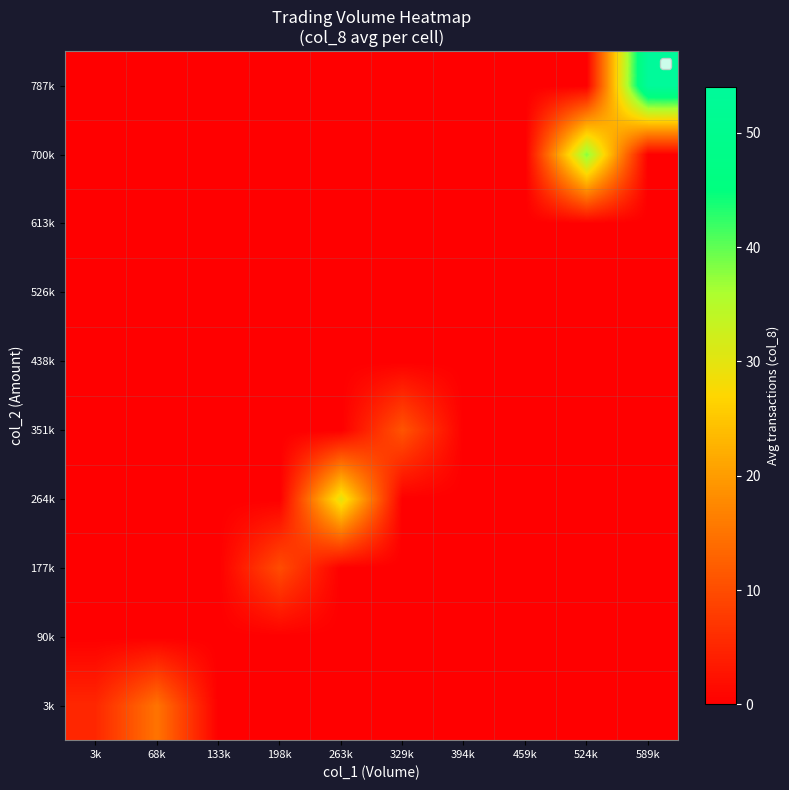

What is the difference between the highest and lowest values at 198k?

10.0